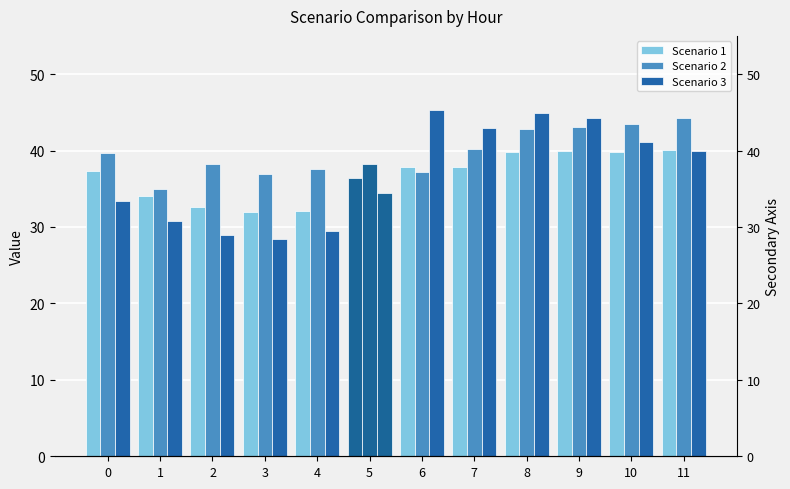

How many bars are there in total?

36